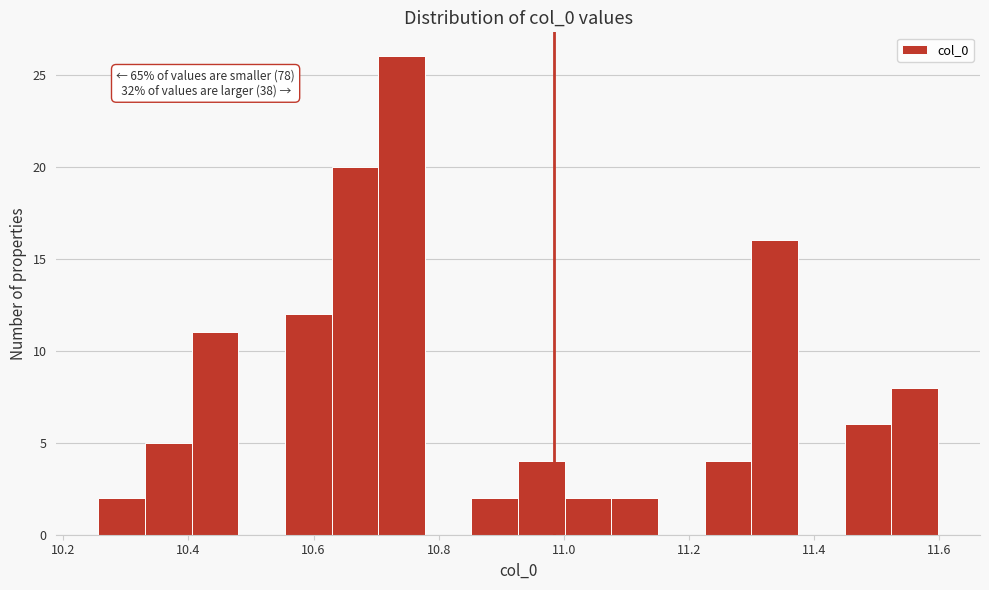

Read against the x-axis, roughly where is the centre of the tallest bar?

10.74